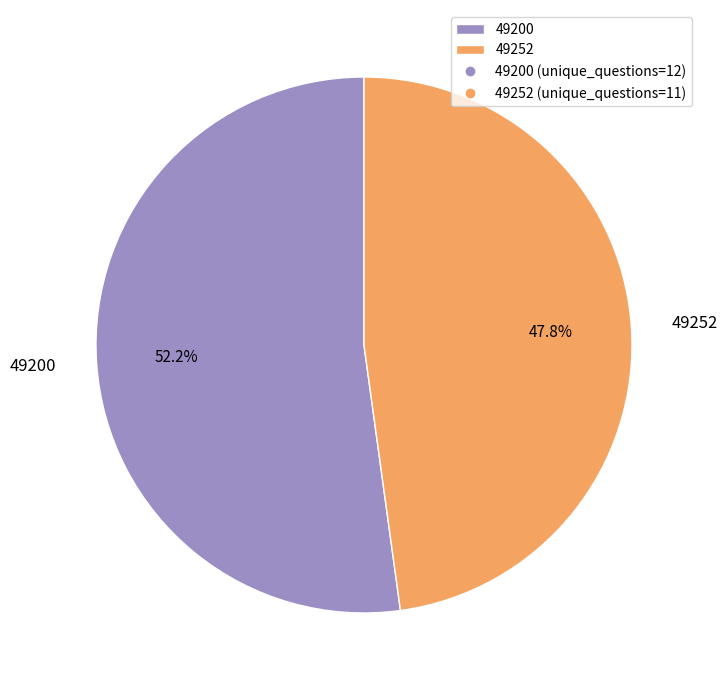

What percentage is the 49200 slice, to the nearest percent?

52%